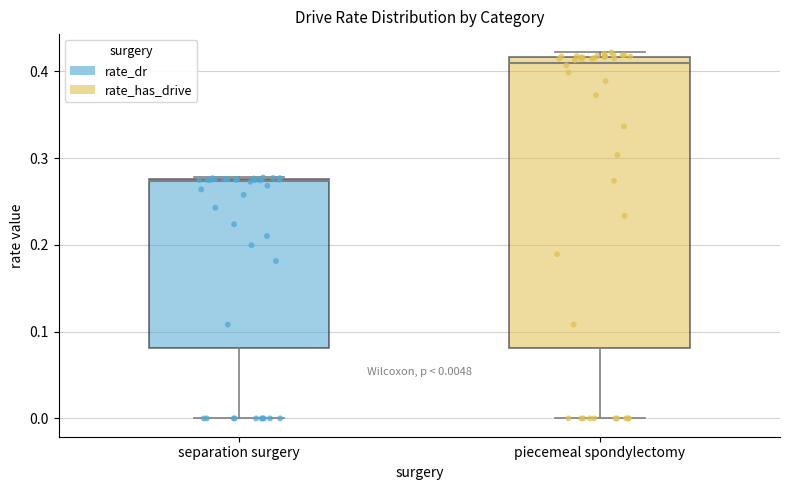

Which box's median line is the lowest?

separation surgery